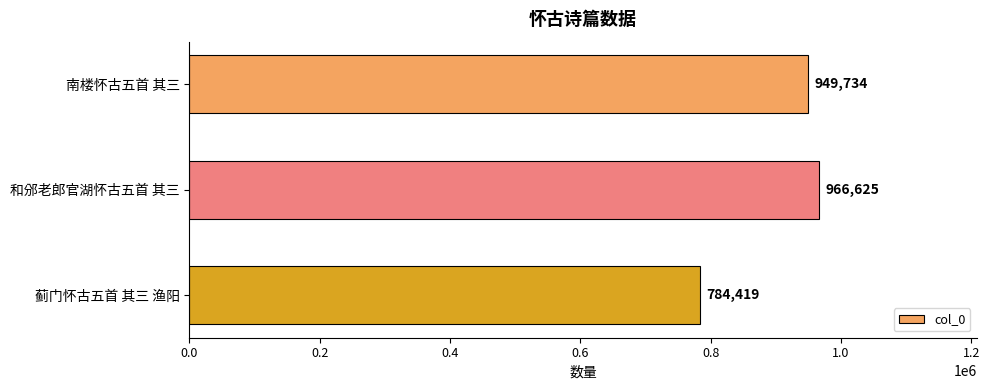

Reading top to bottom, what are all the values shown in this chart?

949734	966625	784419